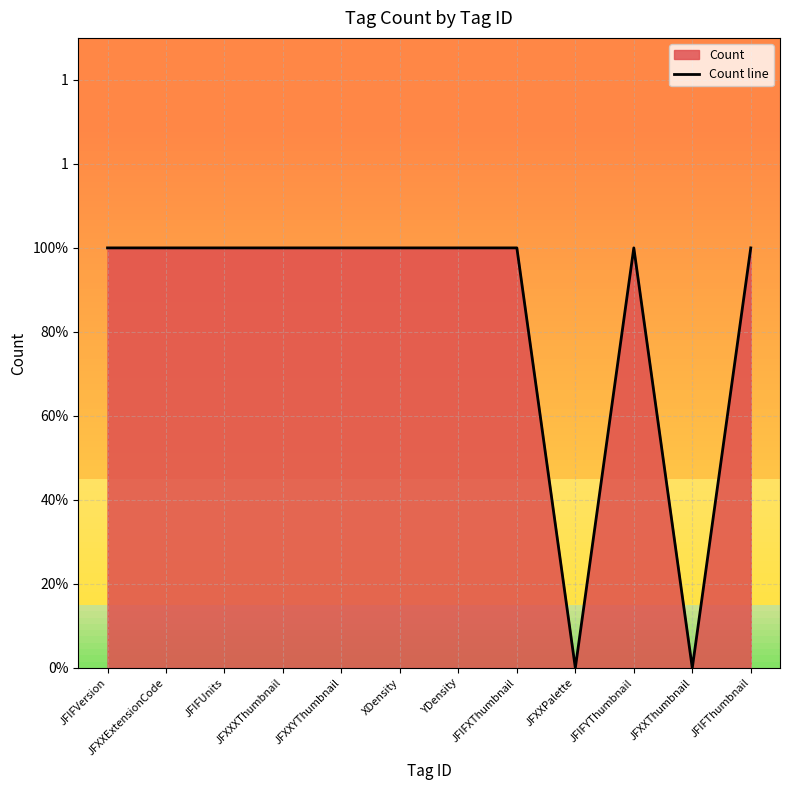

At which category does the data reach its first local valley?

JFXXPalette